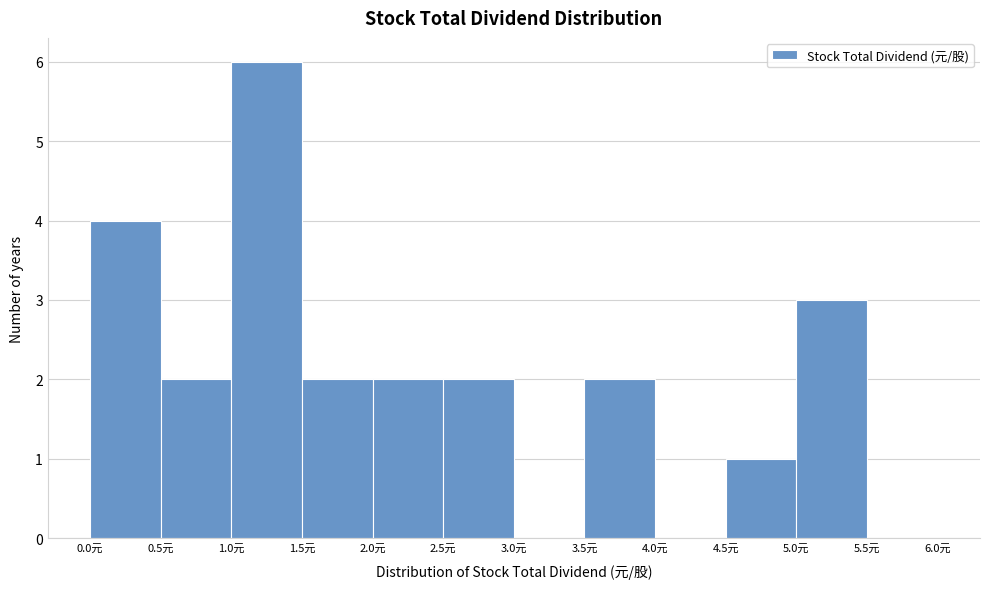

How tall is the bar that spans 3.5 to 4.0 on the x-axis? The values are not printed on the chart, so give them approximately, as read against the axis.

2